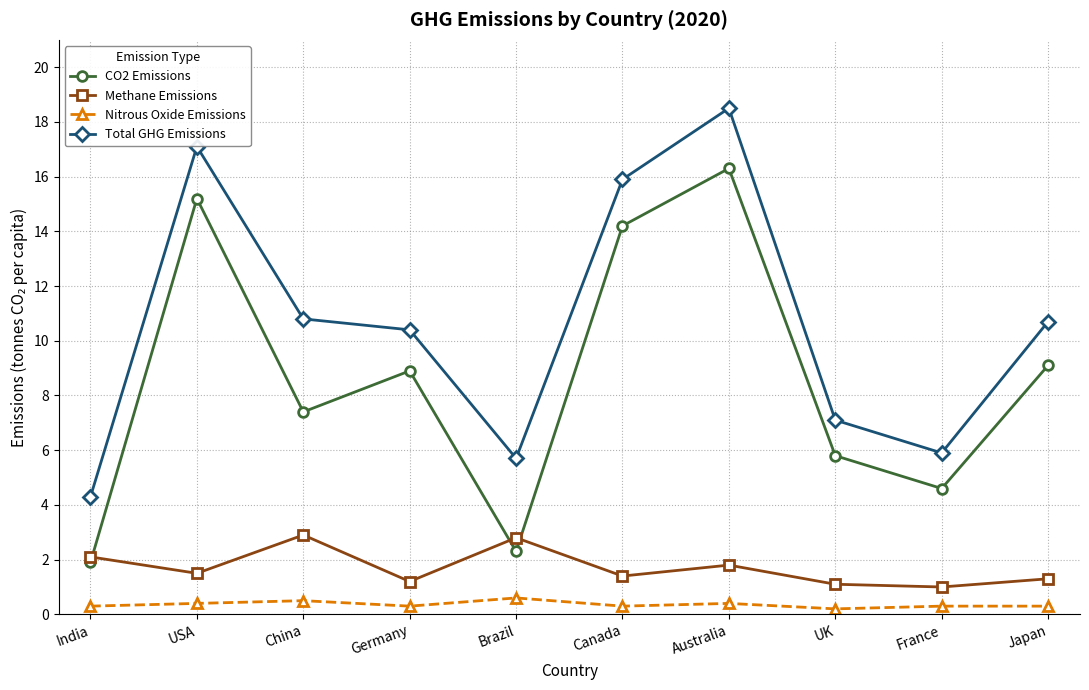

True or false: Total GHG Emissions and CO2 Emissions intersect in this chart.

False